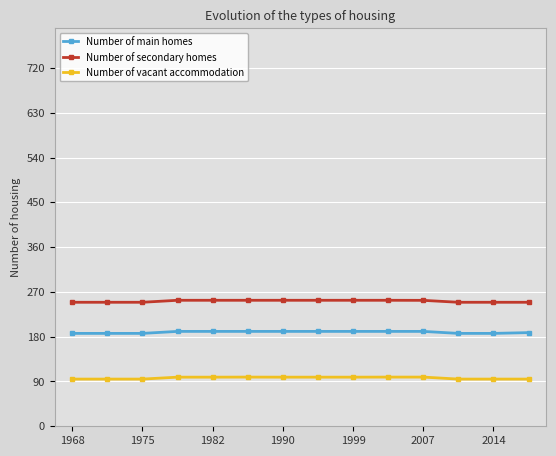

What are all the series names shown in the legend?

Number of main homes, Number of secondary homes, Number of vacant accommodation